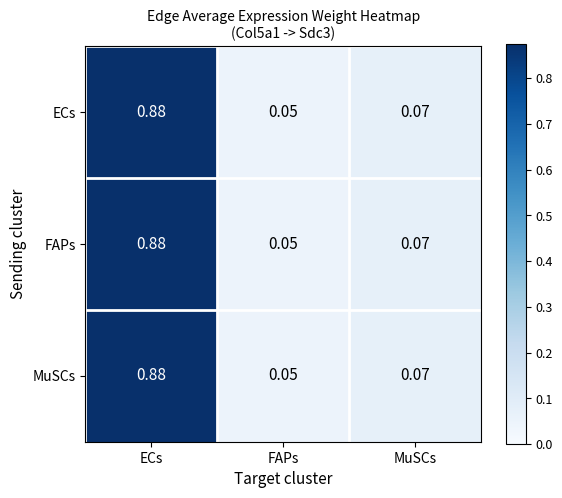

At how many categories does at least one series exceed 0?

3